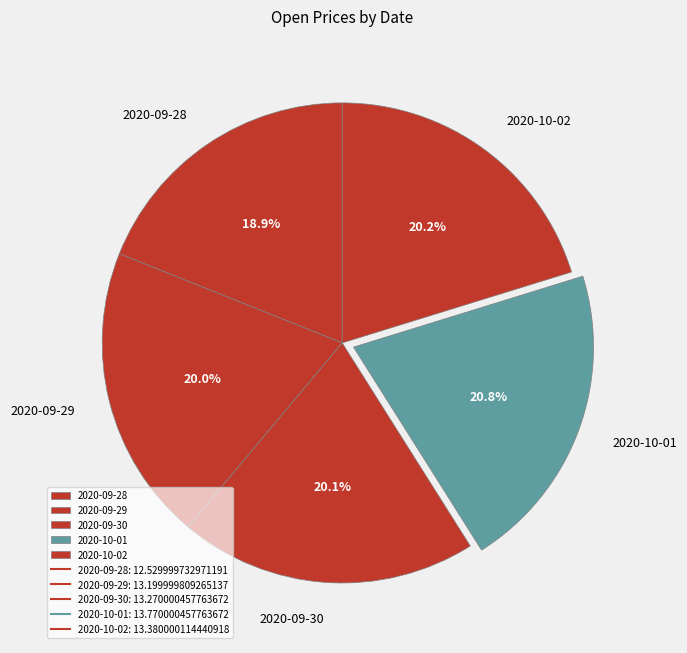

Between 2020-09-28 and 2020-09-29, which is larger?

2020-09-29